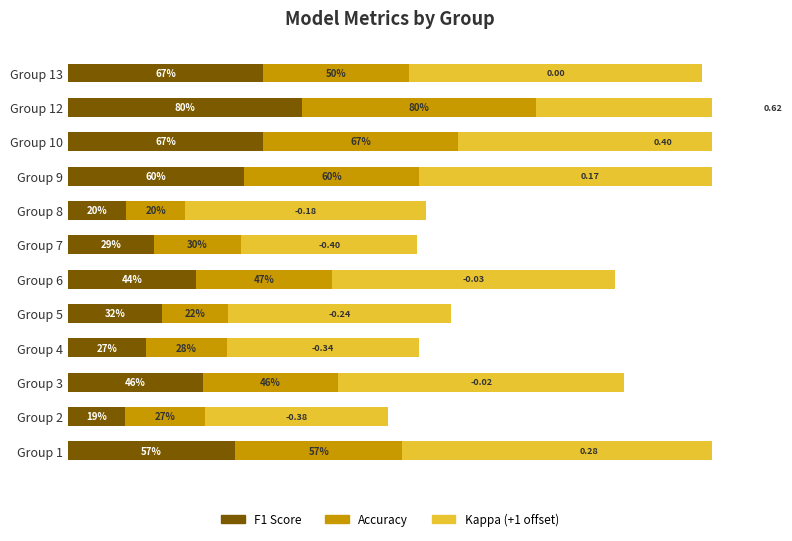

Which has a higher value, Group 6 or Group 10?

Group 10